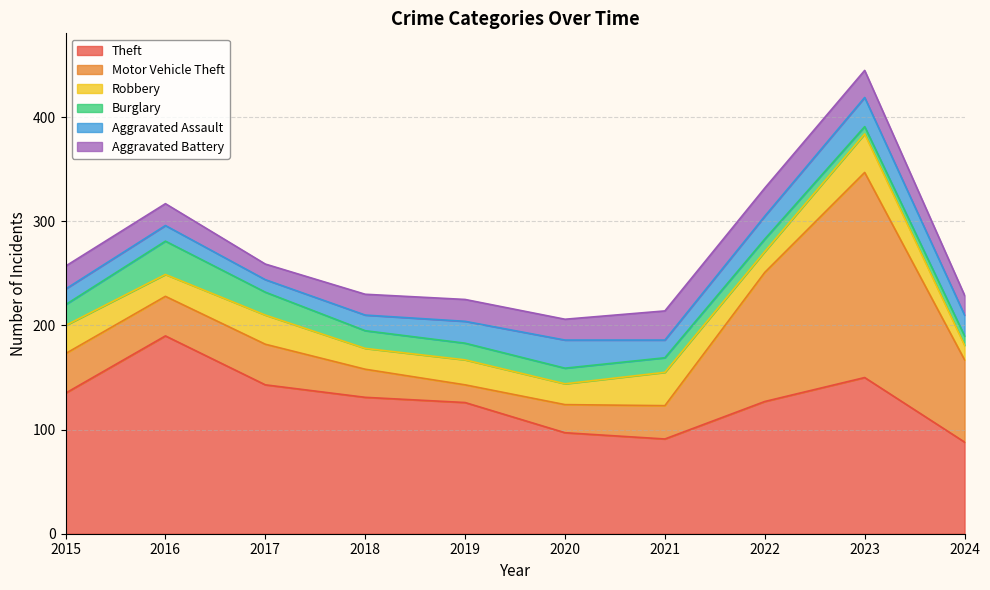

At which category does Theft reach its first local valley?

2021